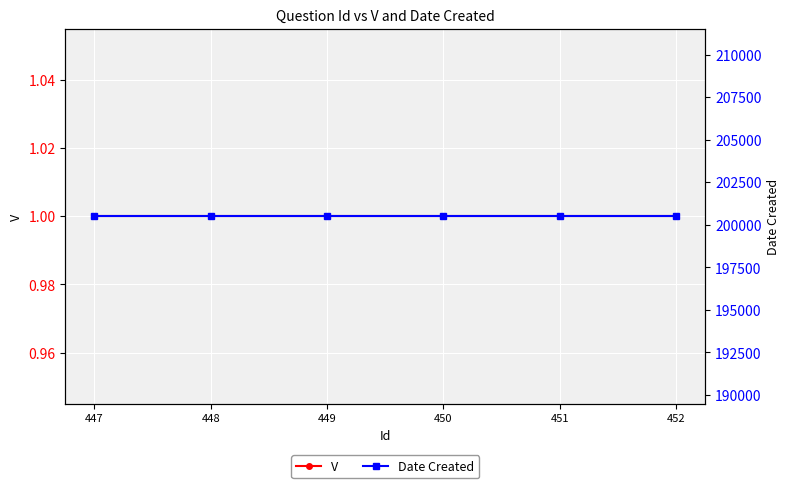

What is the value of the V point at the 6th from the left?

1